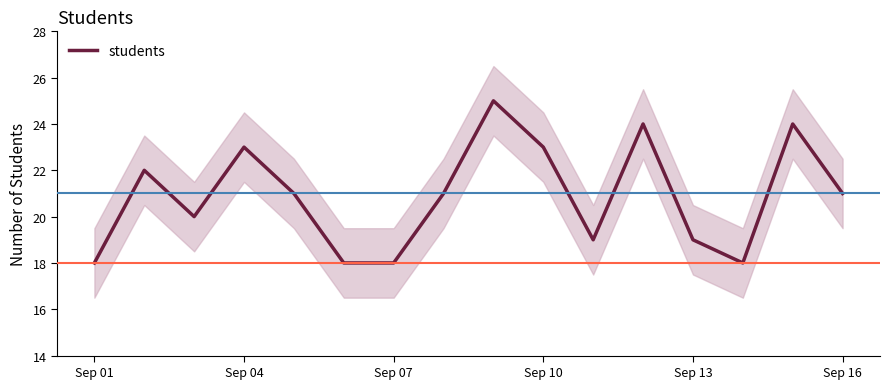

What is the highest value of the students series?

25